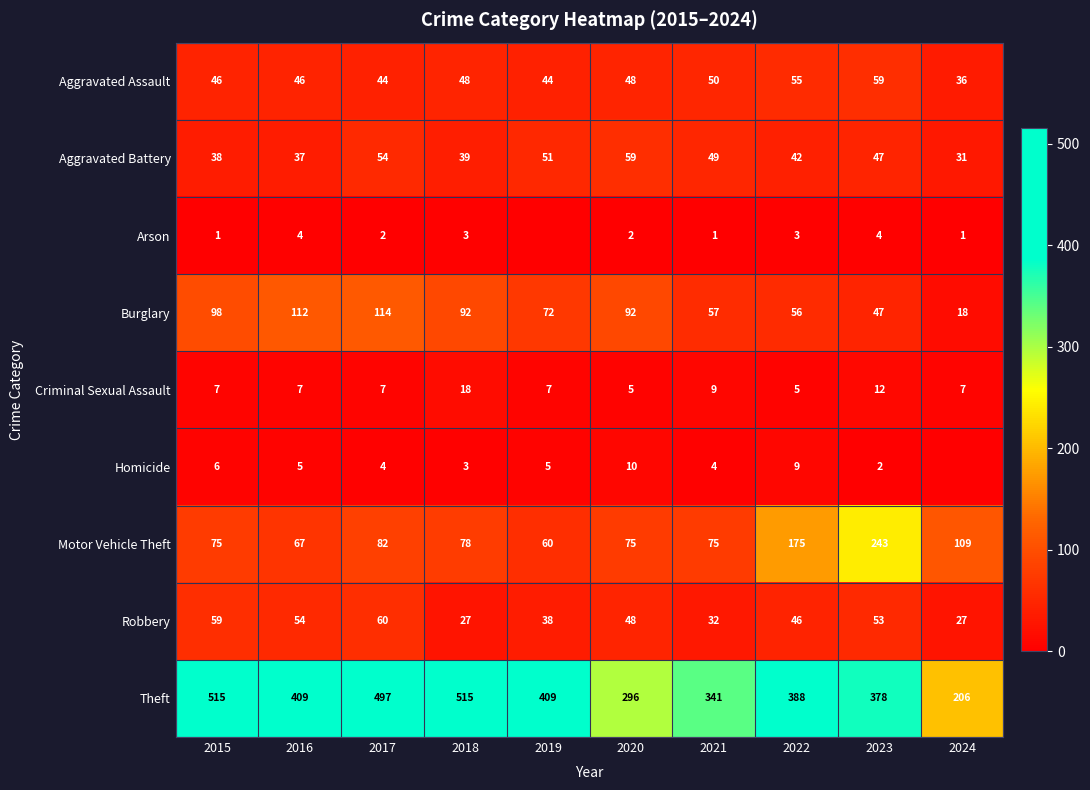

At which category does the chart reach its peak across all series?

2015